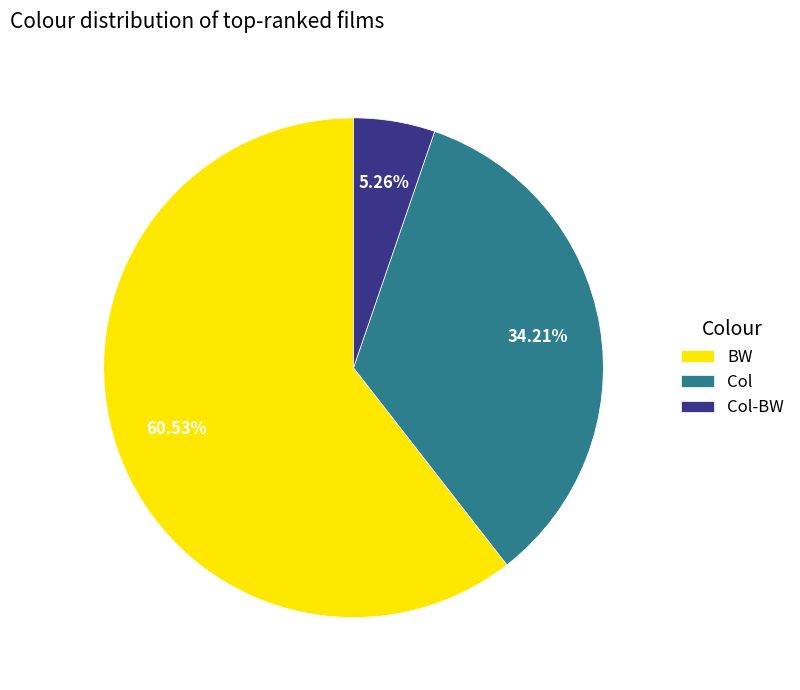

Approximately how many times larger is the value at BW compared to Col-BW?

11.5